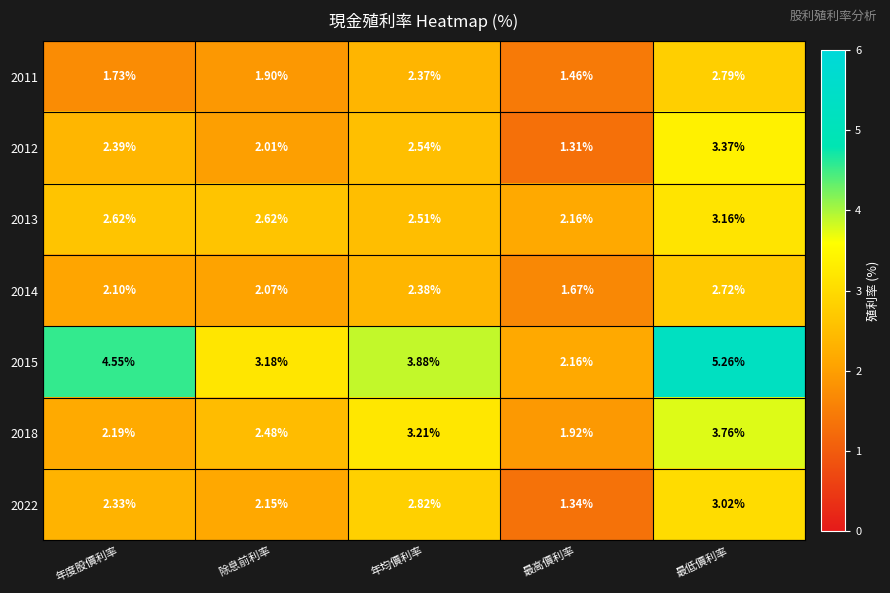

At which label is 2014 closest to 2?

除息前利率